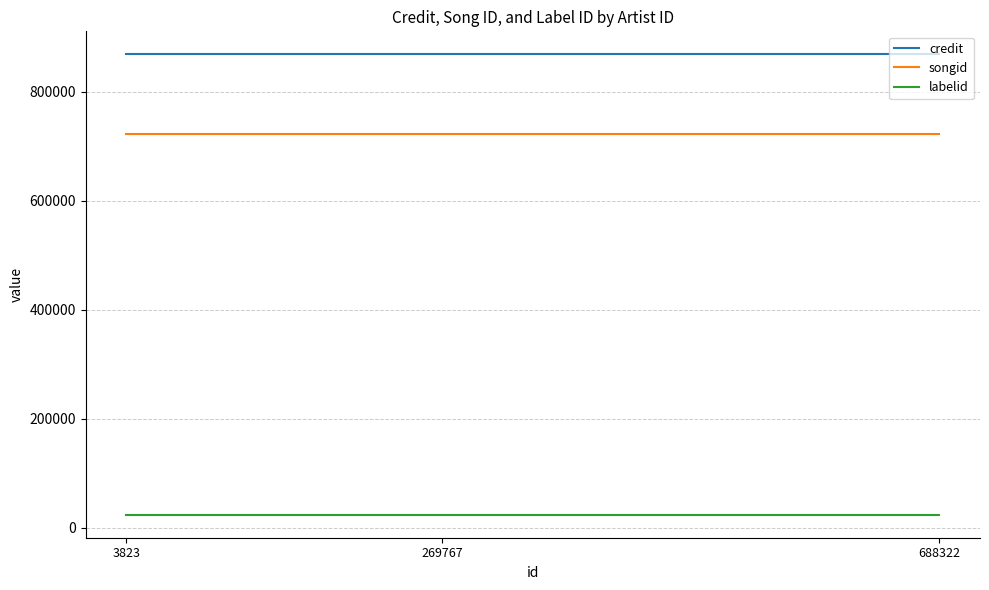

What is the highest value of the credit series?

868736